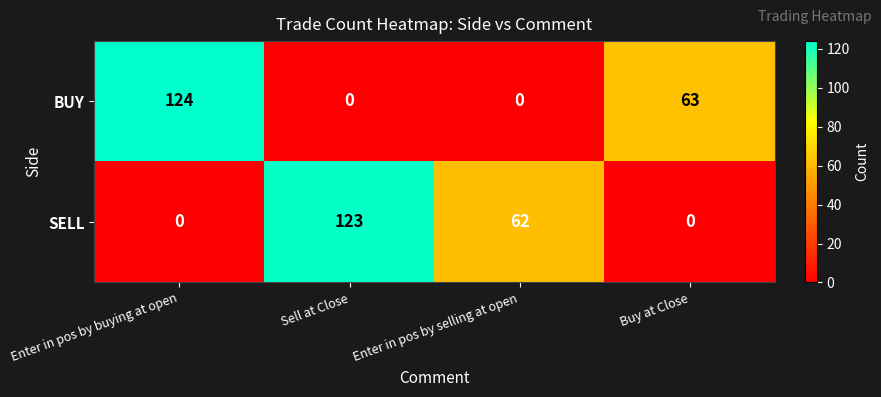

The SELL series shows 62 at Enter in pos by selling at open. True or false?

True